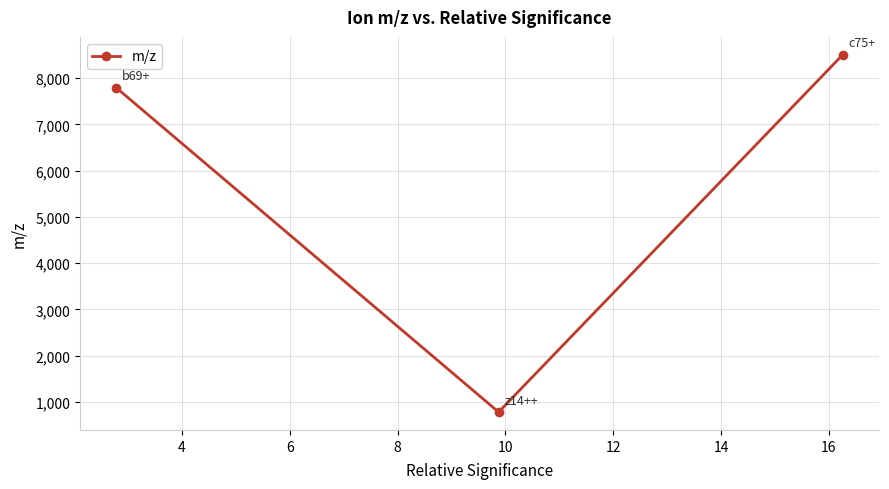

What is the difference between the maximum and minimum values?

7722.2